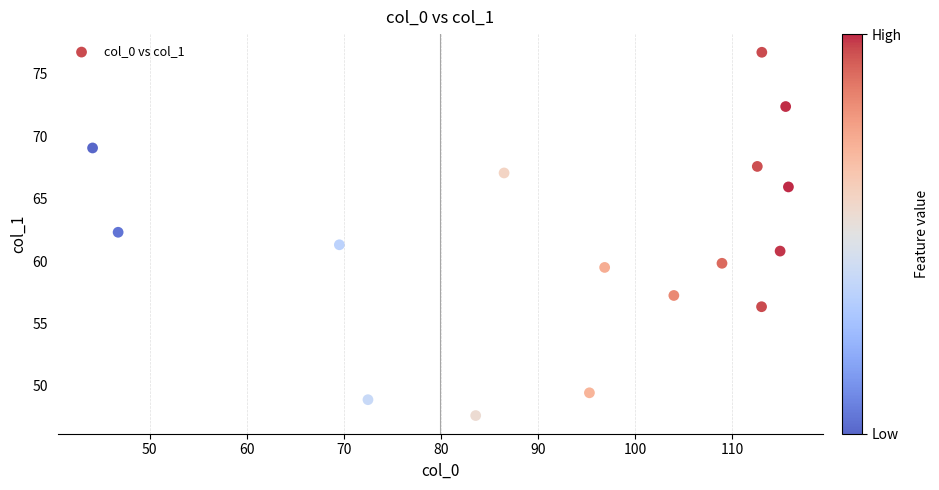

What is the range of X values (max minus min)?

71.7